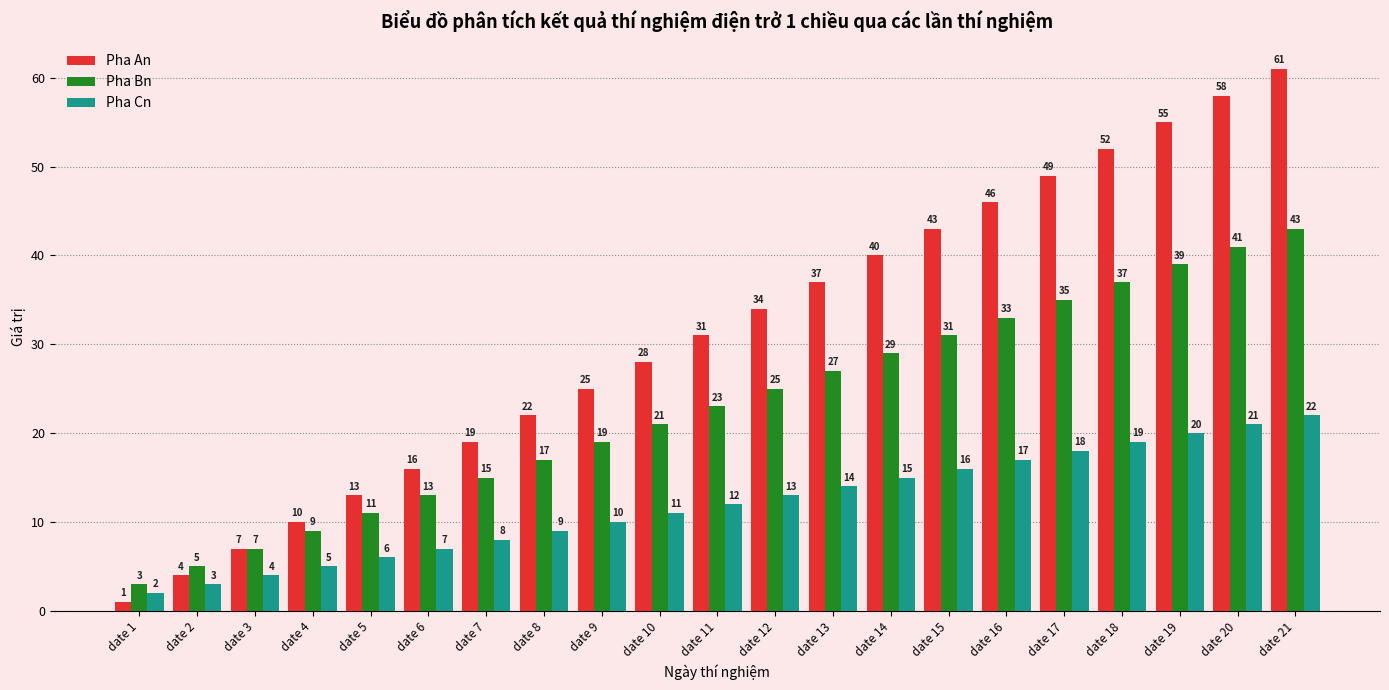

What is the highest value of the Pha Cn series?

22